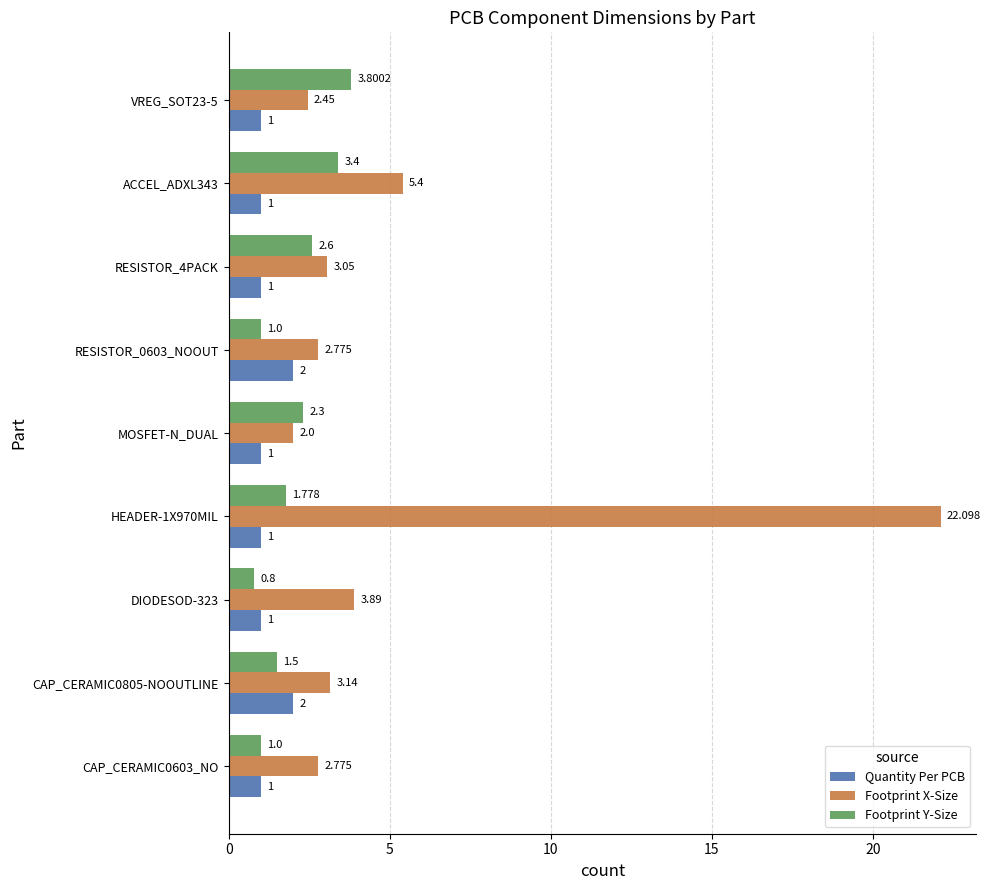

At how many categories does at least one series exceed 9?

1